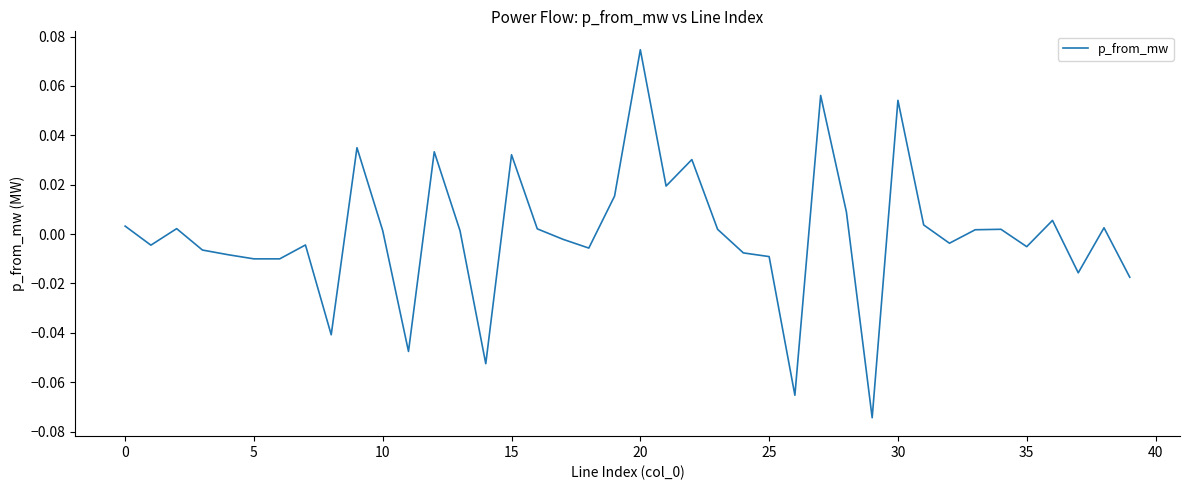

How many values are below zero?

19